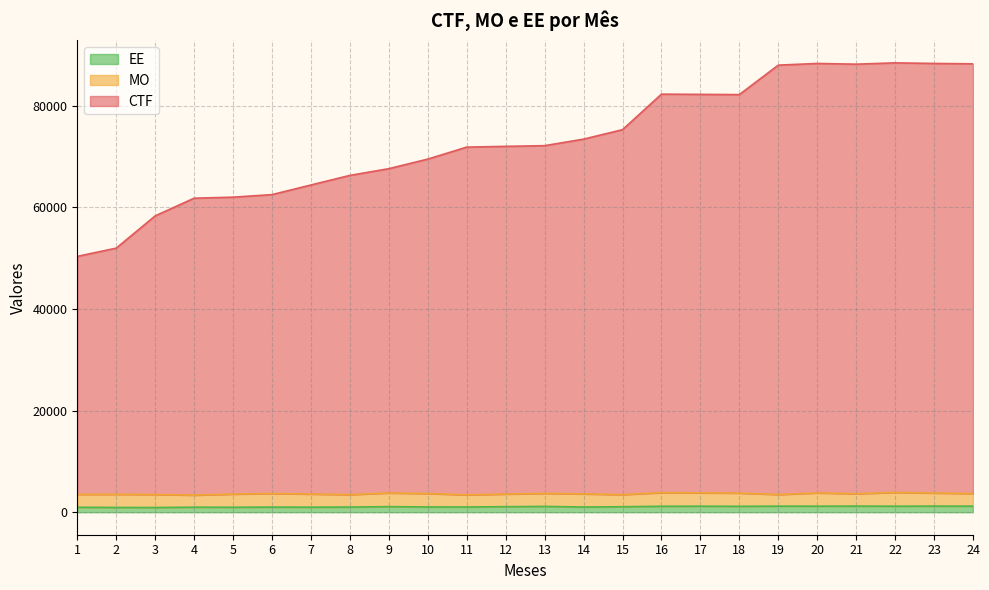

True or false: EE has a value of 1379 at 10.

False